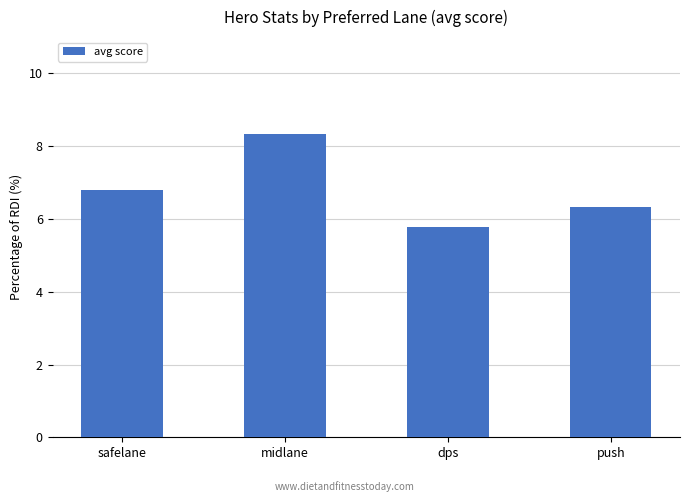

What is the change in value from safelane to midlane?

+1.5